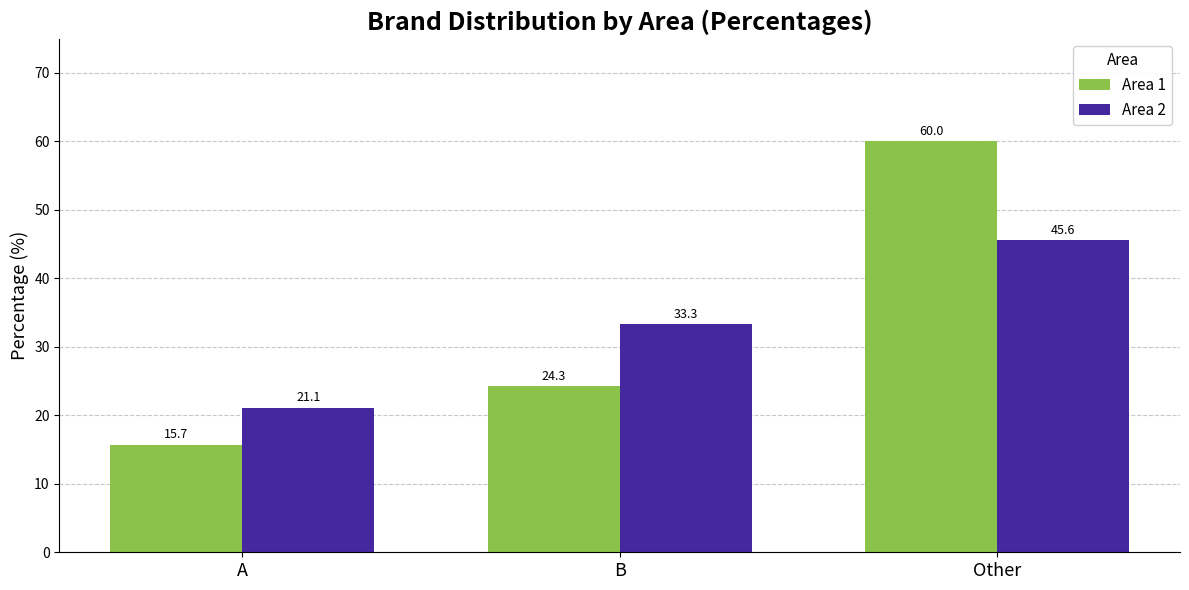

Between B and Other, which series saw the biggest shift?

Area 1